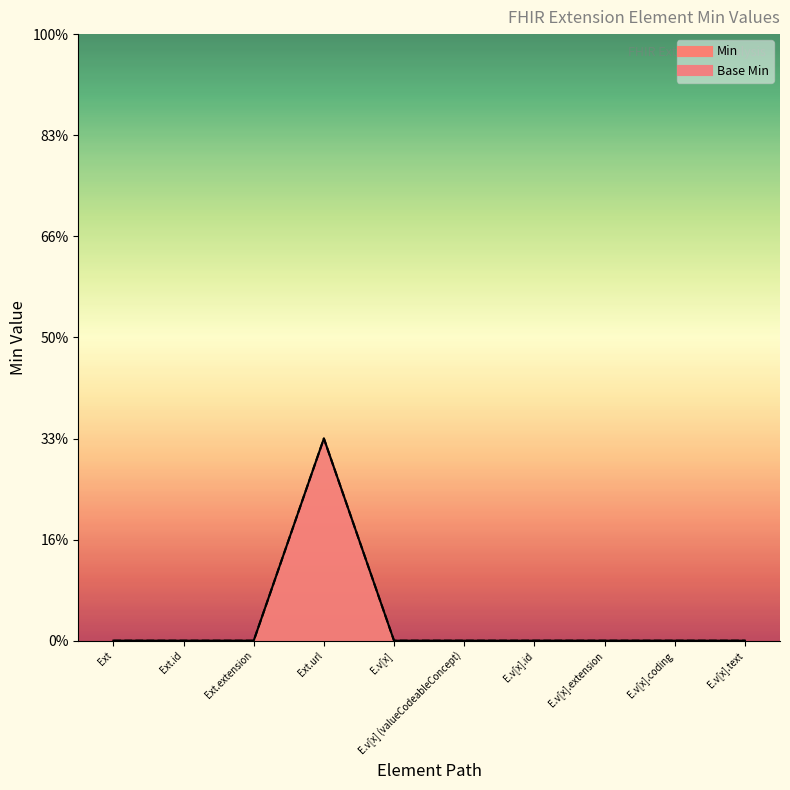

What is the sum of all Base Min values?

1